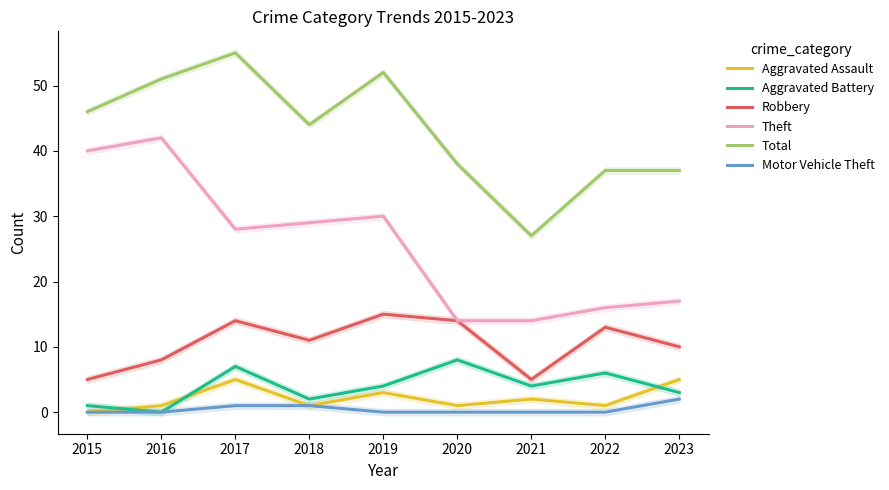

At which category is the sum across all series the highest?

2017